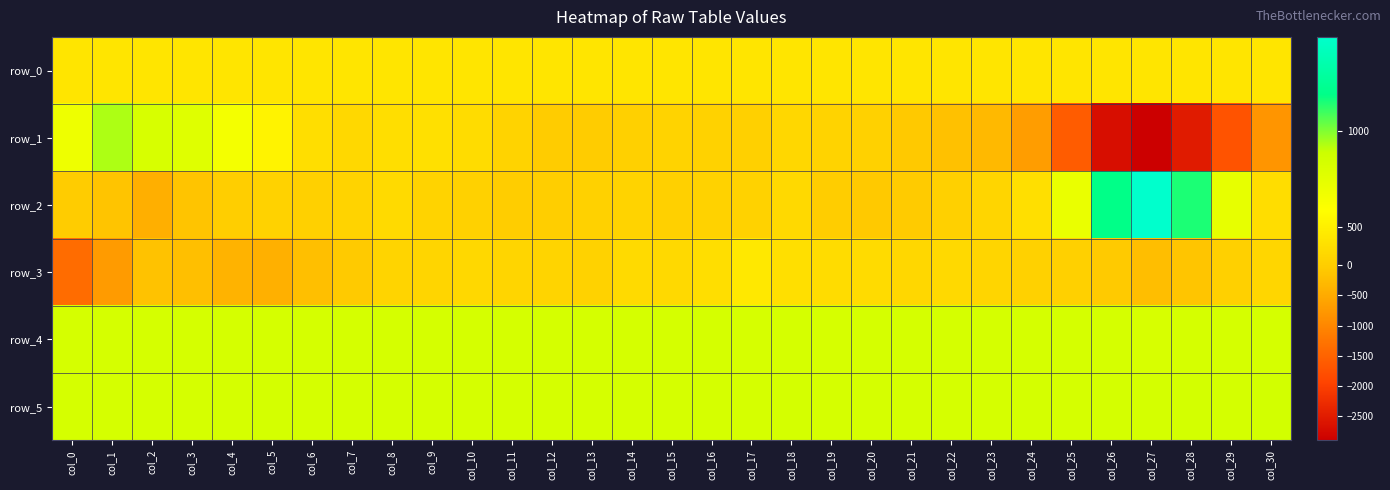

Which series has the widest spread of values?

row_1